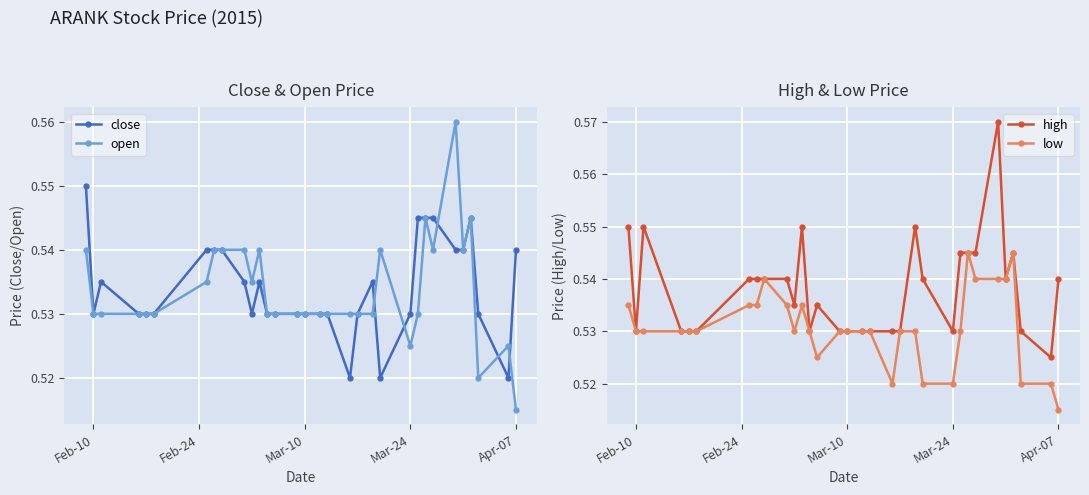

Count the close values in the range 0 to 1.

32